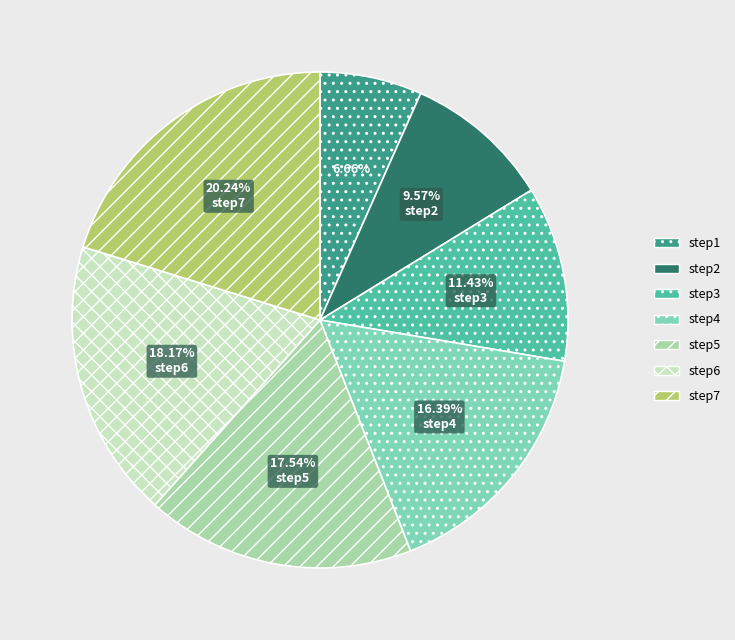

To the nearest percent, what is the difference between the largest and smallest slice percentages?

14%